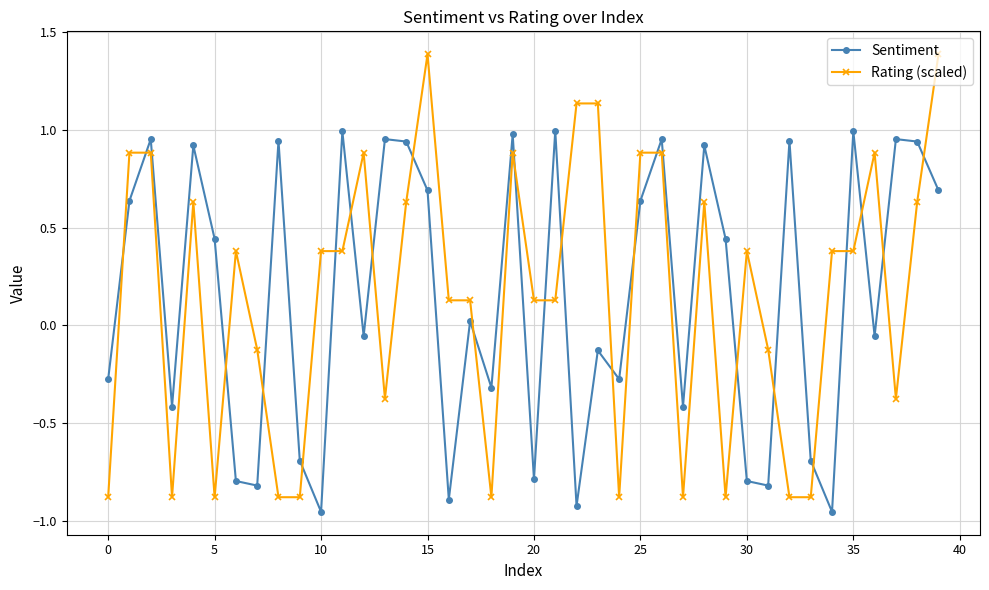

True or false: Rating (scaled) has more than 1 interior local peaks.

True